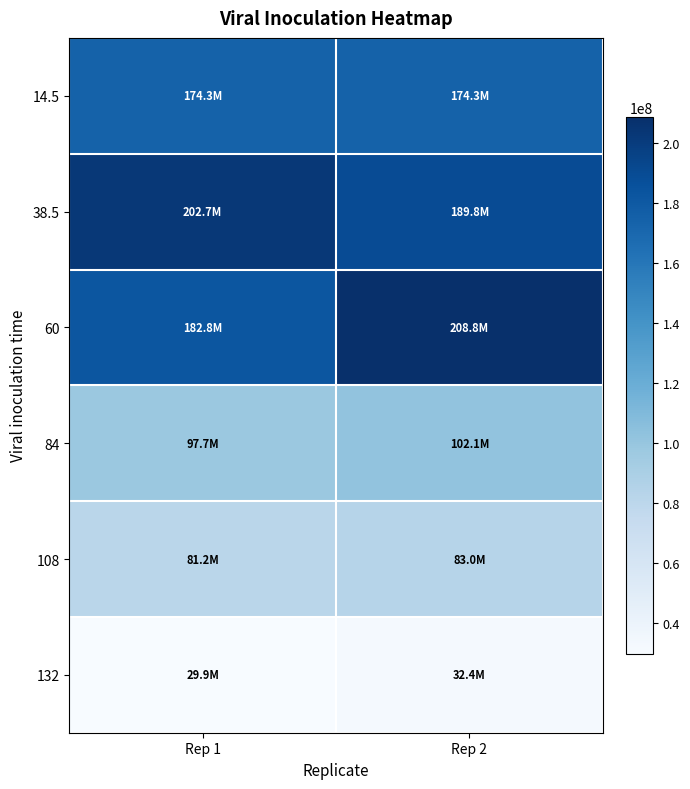

Which series has the widest spread of values?

60